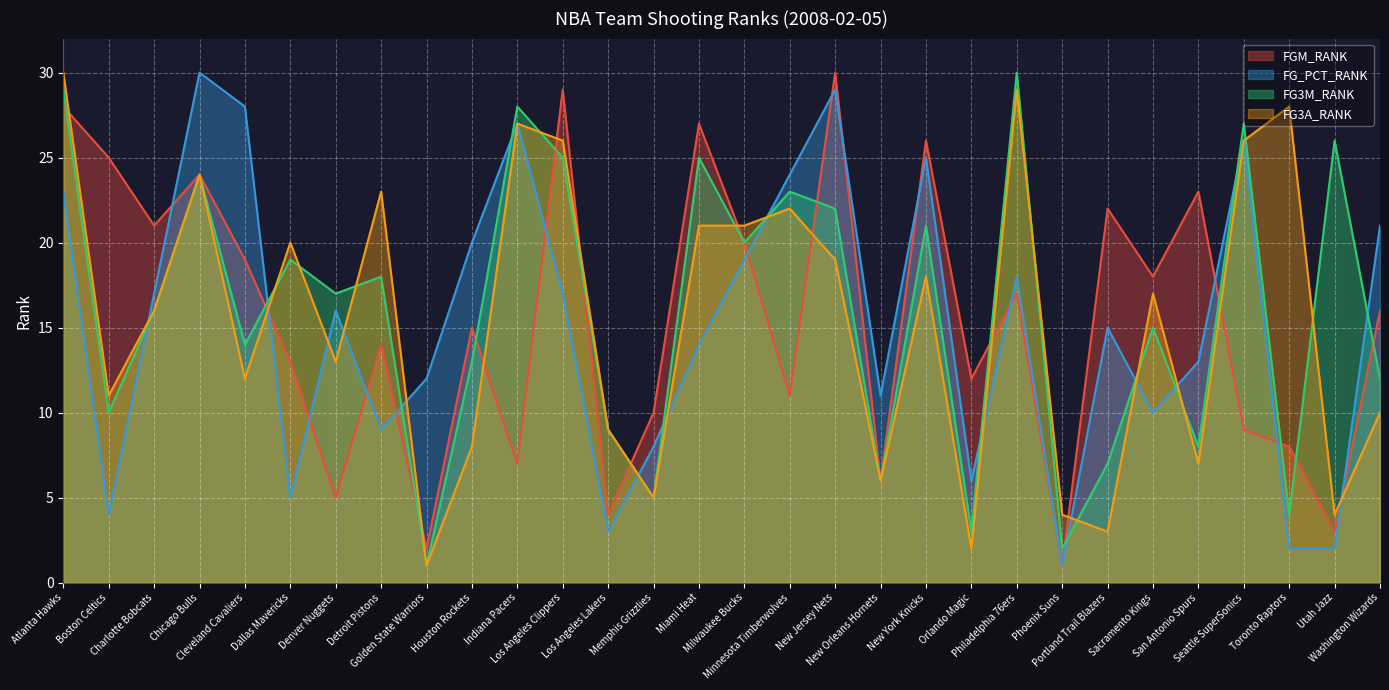

Which series has the widest spread of values?

FGM_RANK